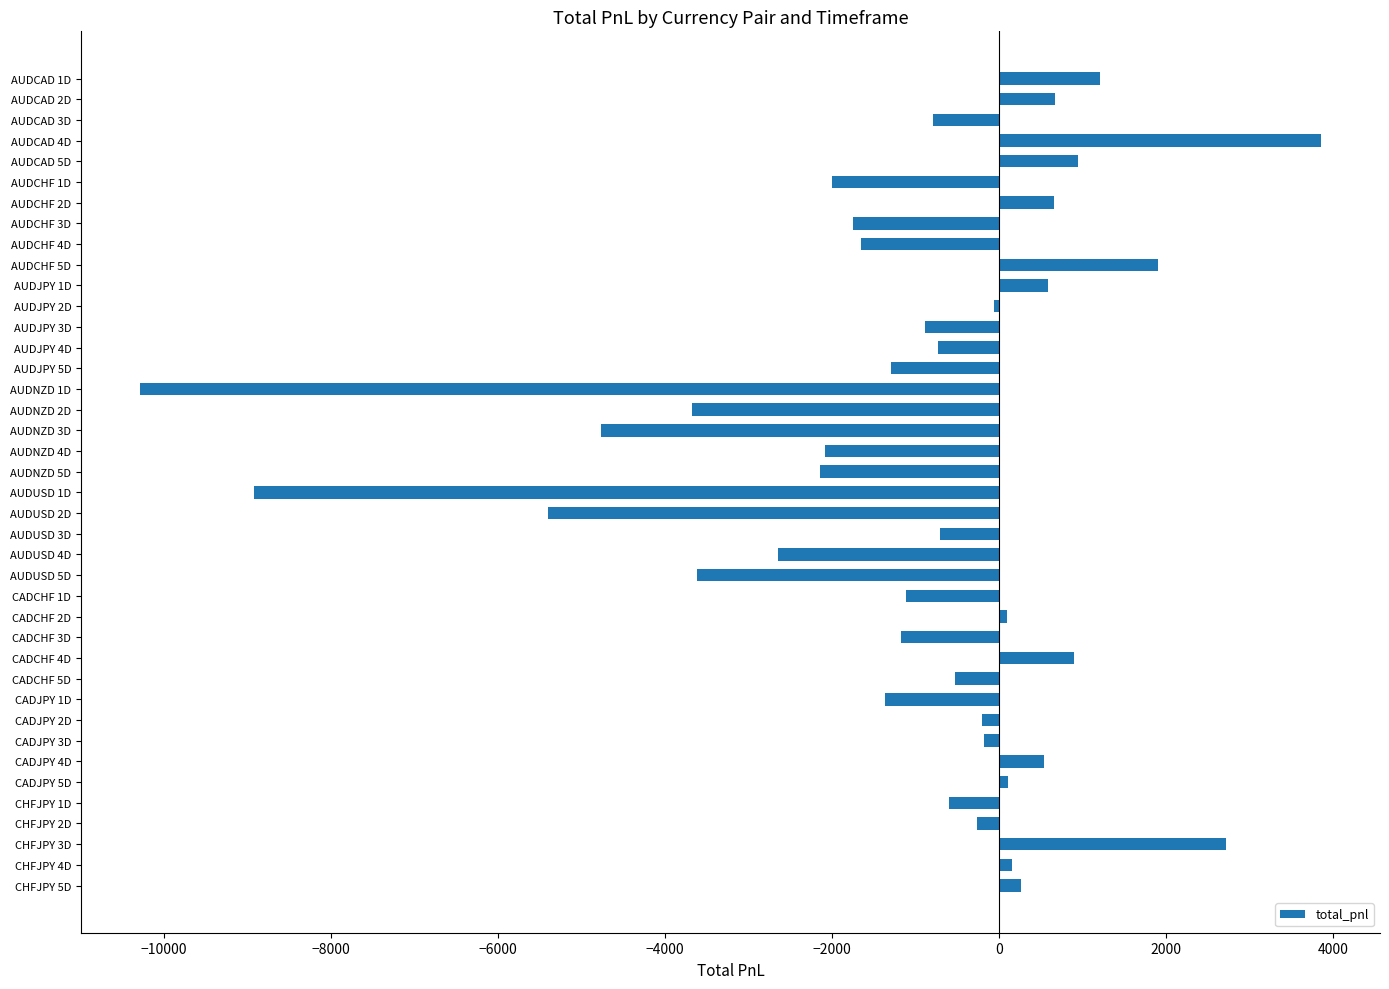

What is the average value?

-1107.8